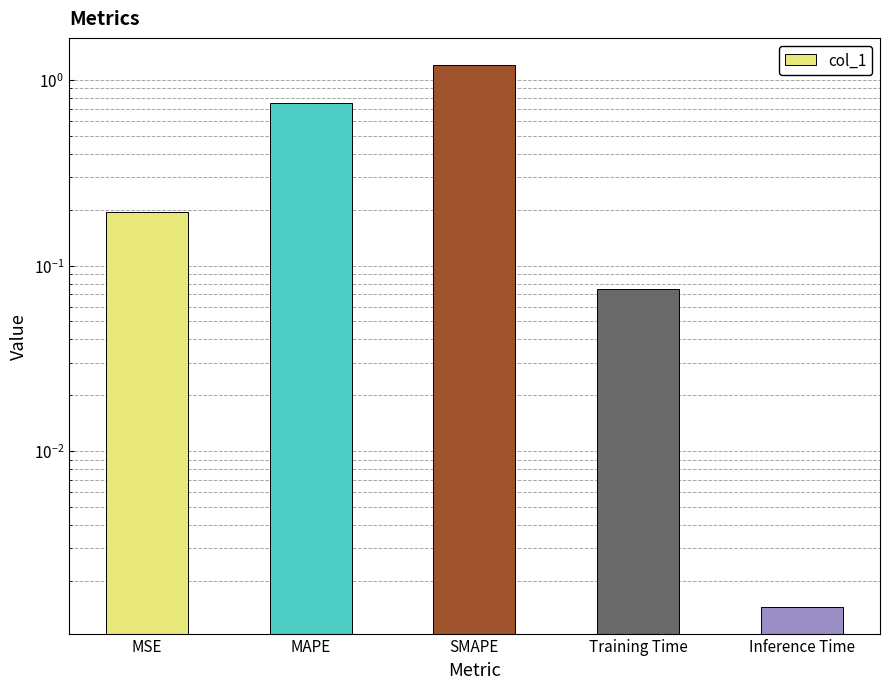

The chart shows a value of 0.3 at MSE. True or false?

False